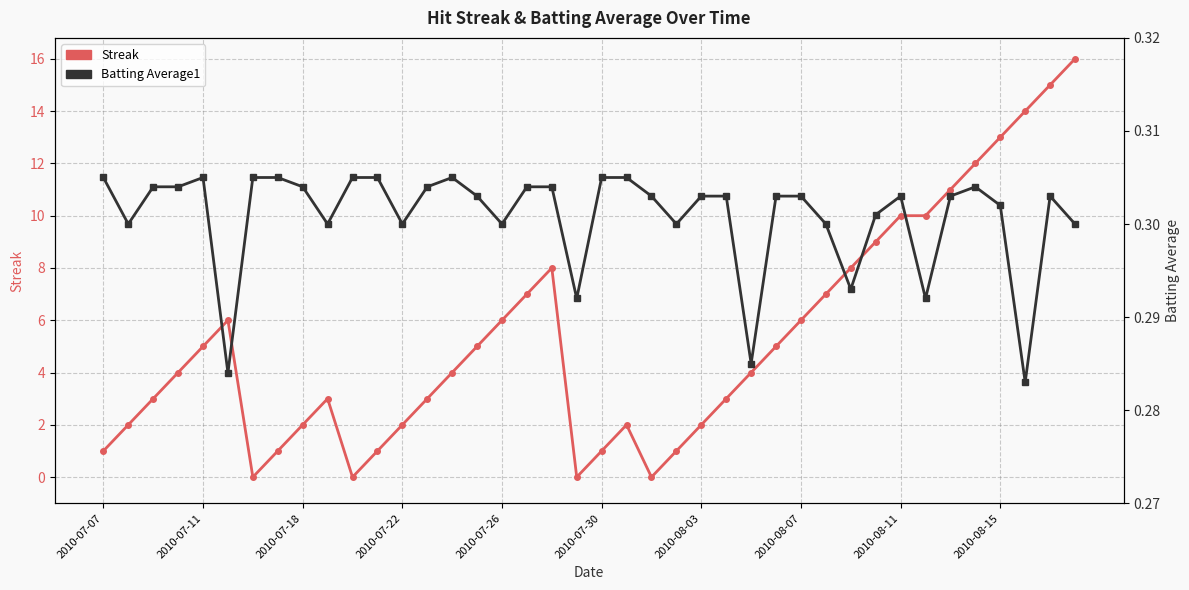

True or false: Streak has more than 0 interior local peaks.

True